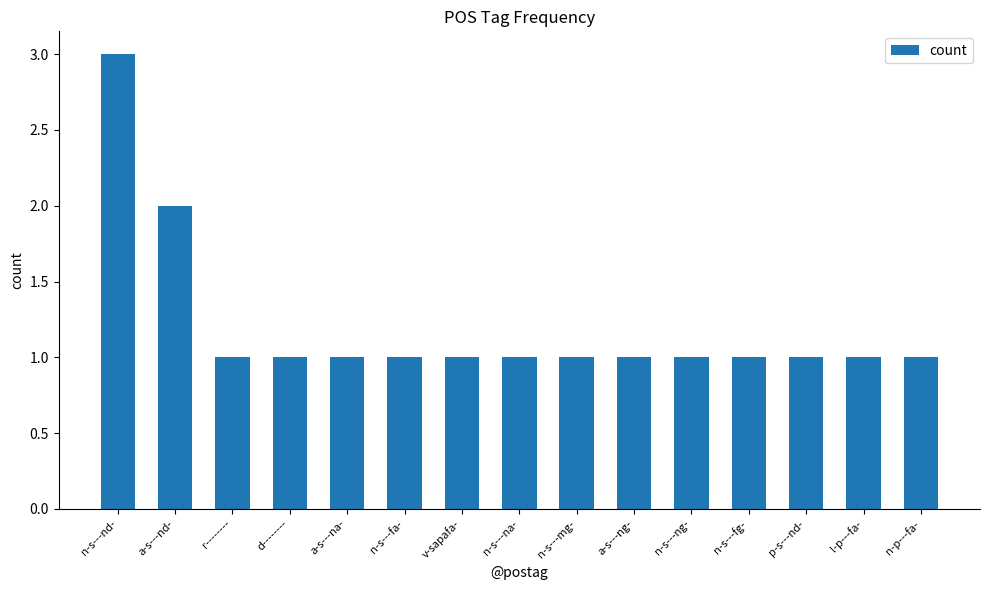

What position from the right is a-s---na-?

11